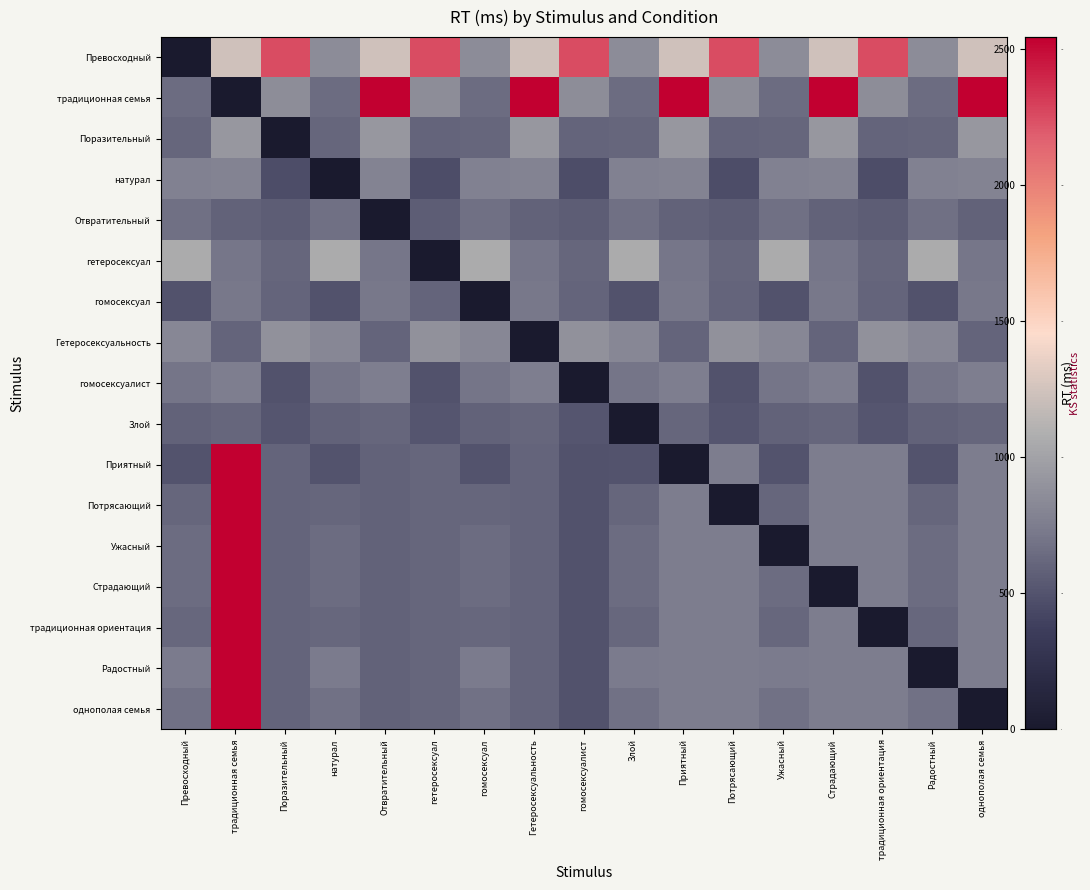

At how many categories does at least one series exceed 136?

17